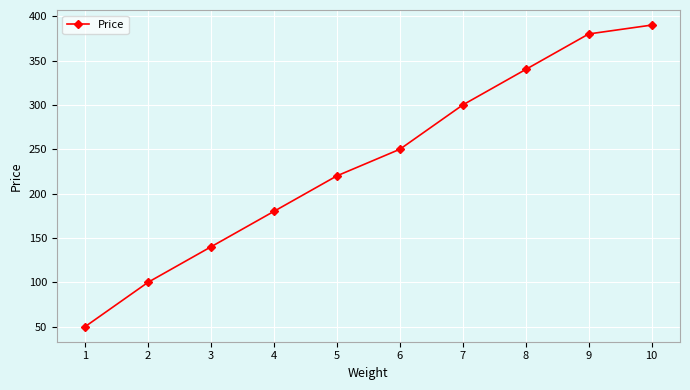

How many series are shown in this chart?

1